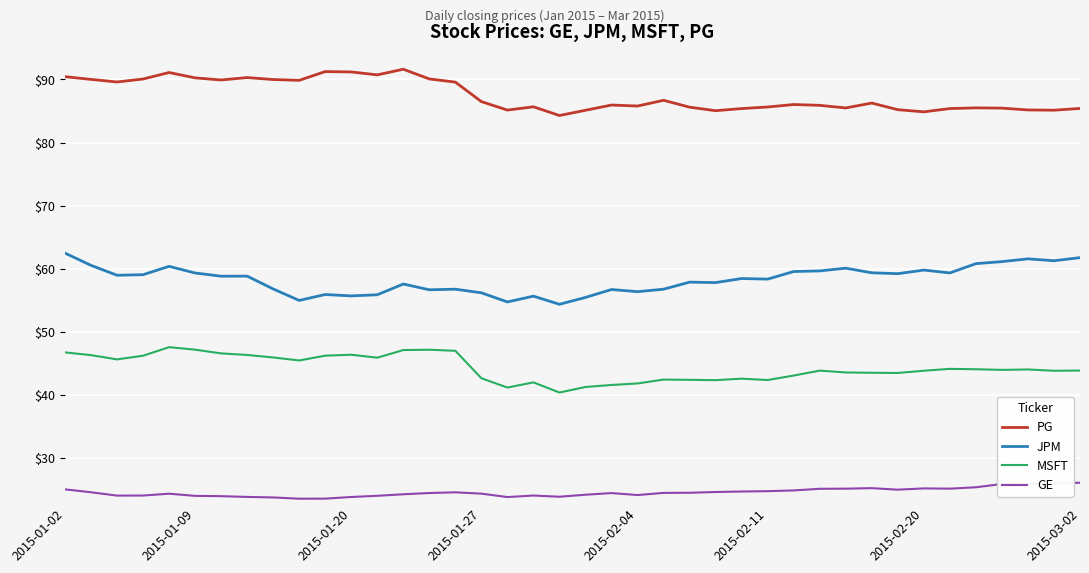

What are all the series names shown in the legend?

PG, JPM, MSFT, GE